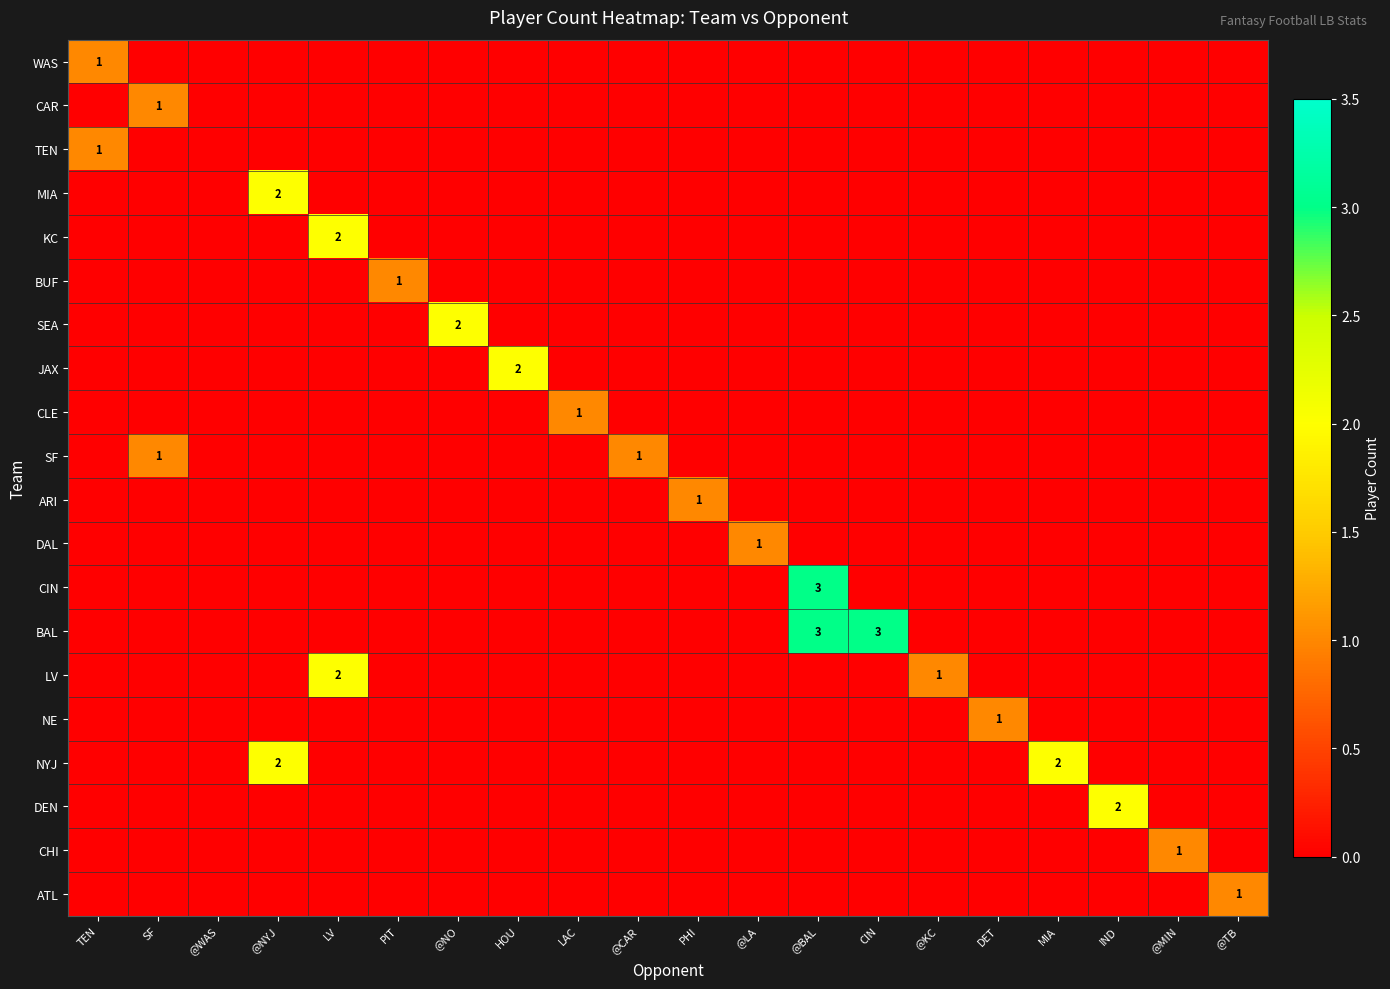

List the series in order of their peak value, highest first.

CIN, BAL, MIA, KC, SEA, JAX, LV, NYJ, DEN, WAS, CAR, TEN, BUF, CLE, SF, ARI, DAL, NE, CHI, ATL